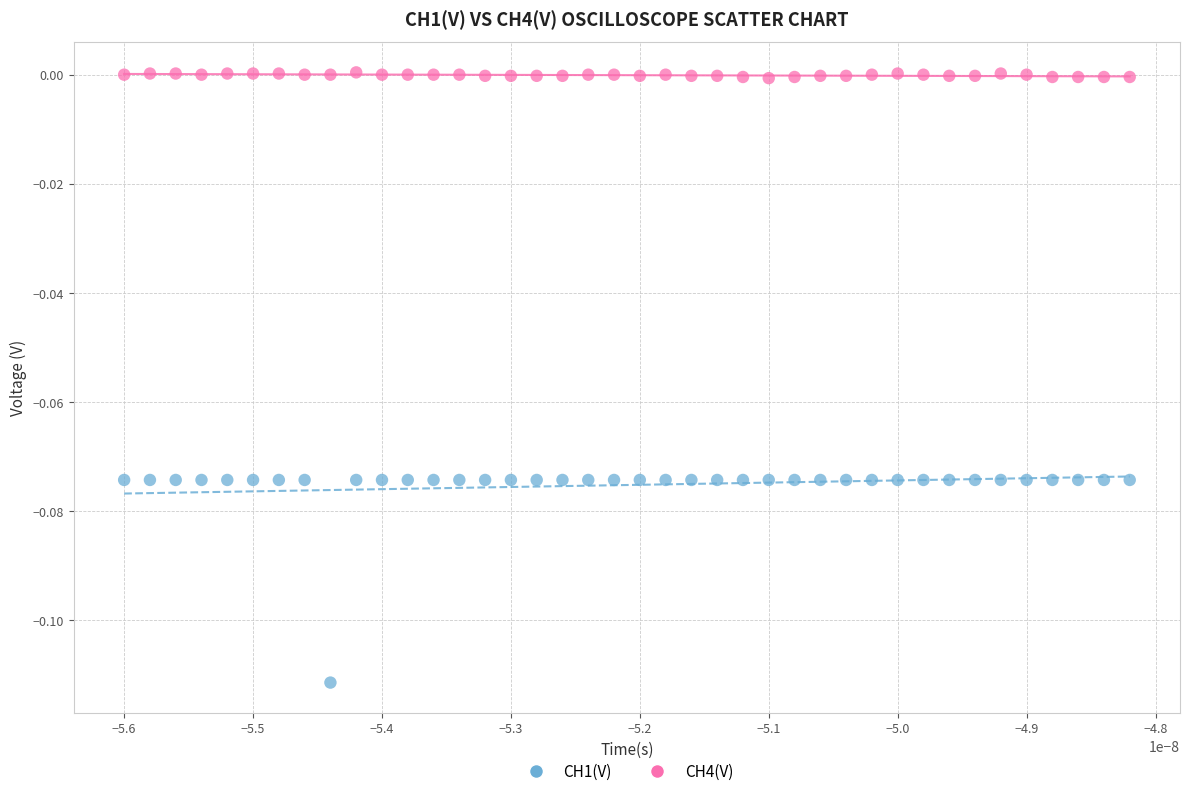

Which series has the widest spread of Y values?

CH1(V)